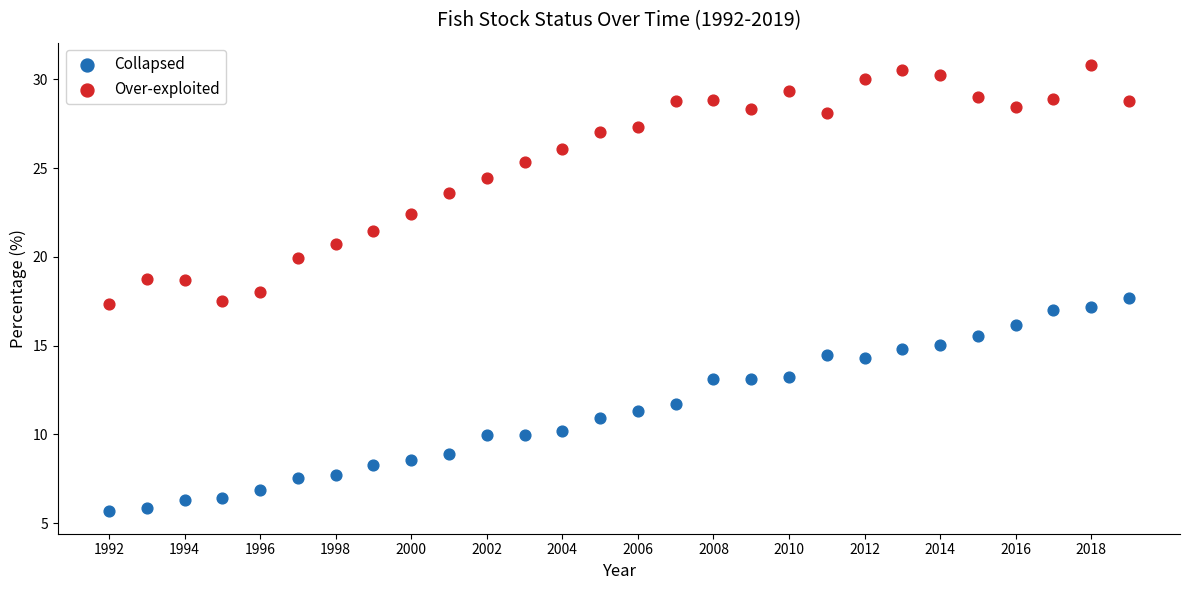

Which series reaches the maximum Y coordinate?

Over-exploited